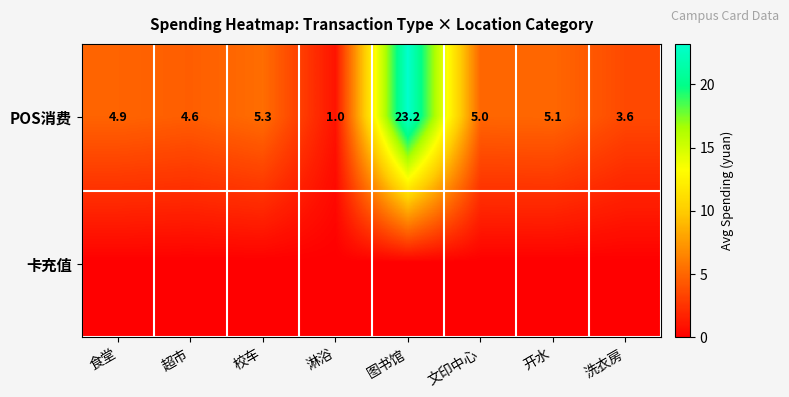

List the labels in order of POS消费 value, largest first.

图书馆, 校车, 开水, 文印中心, 食堂, 超市, 洗衣房, 淋浴